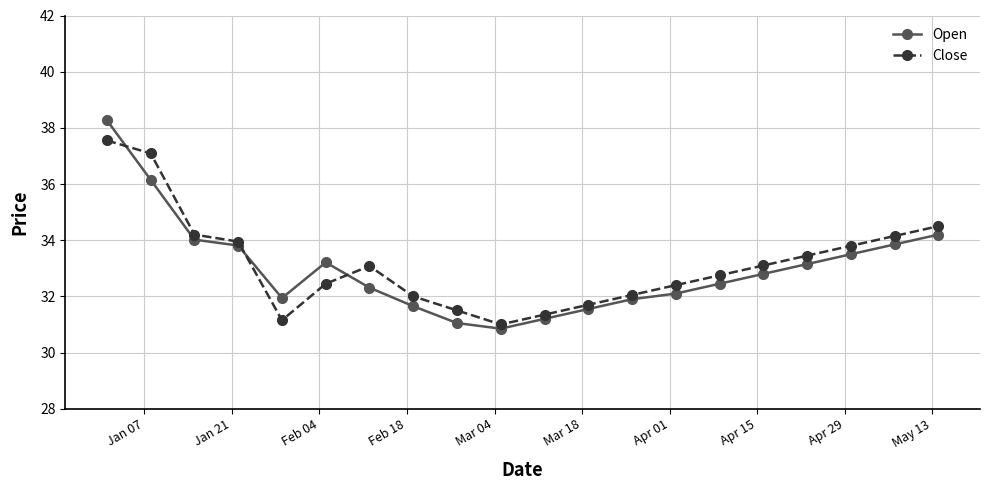

Rank the series by their maximum value, from lowest to highest.

Close, Open